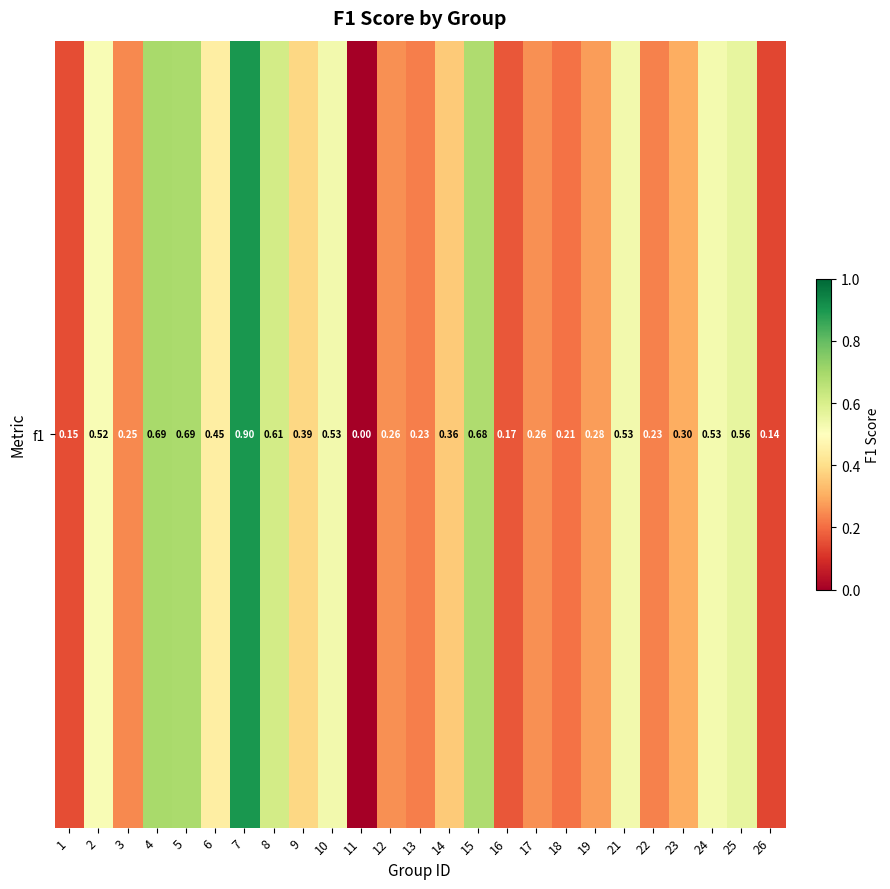

Reading right to left, extract all data points from this chart.

0.1	0.6	0.5	0.3	0.2	0.5	0.3	0.2	0.3	0.2	0.7	0.4	0.2	0.3	0.0	0.5	0.4	0.6	0.9	0.4	0.7	0.7	0.2	0.5	0.1